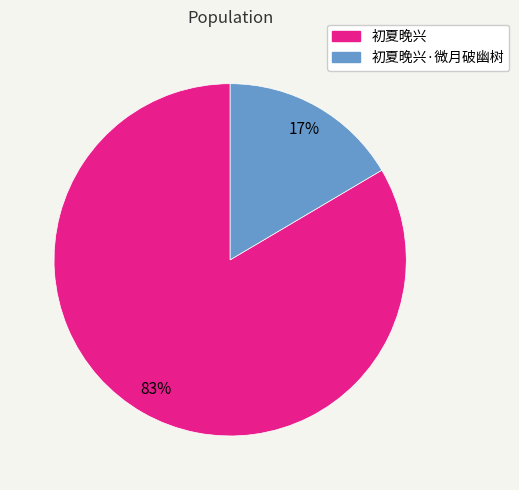

To the nearest percent, what is the average slice percentage?

50%